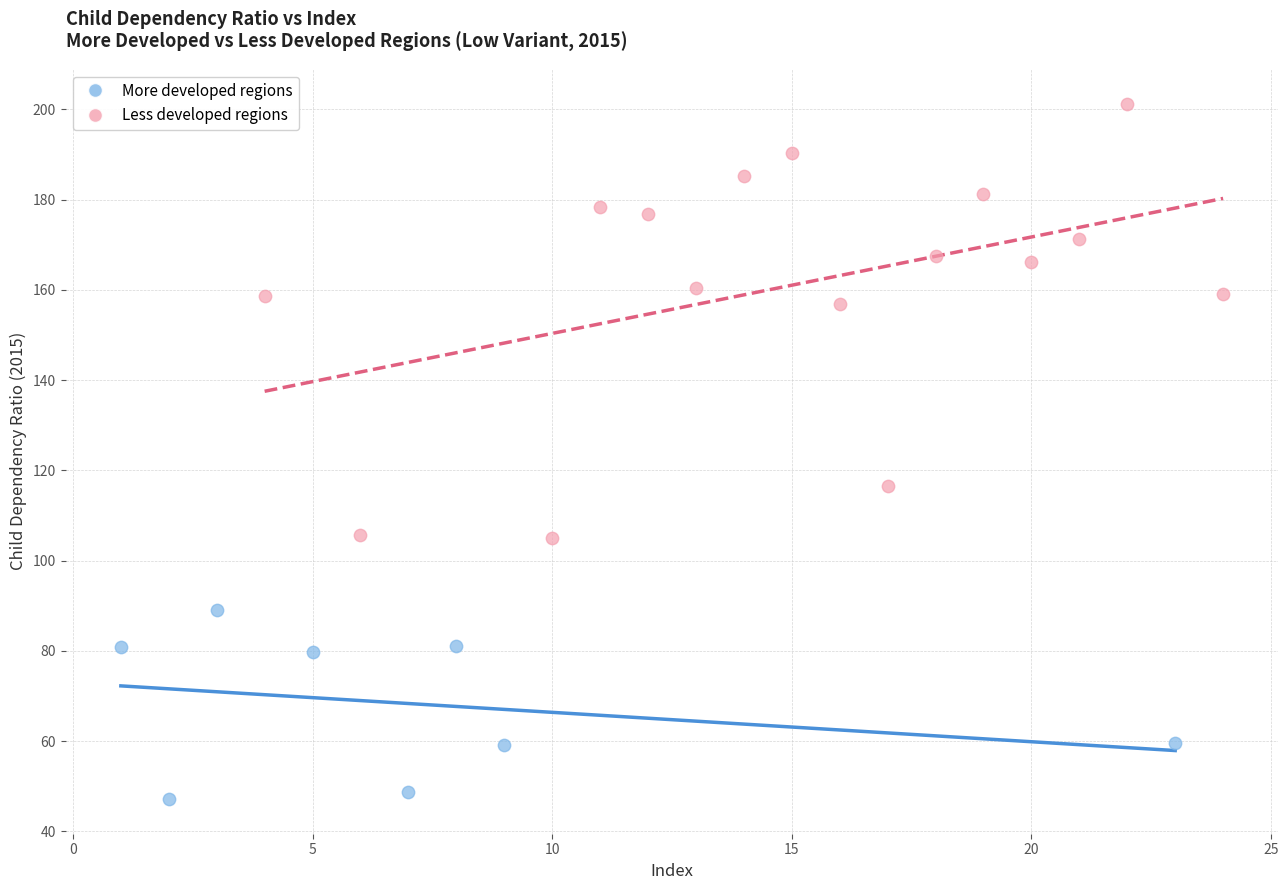

Which series contains the lowest Y value?

More developed regions